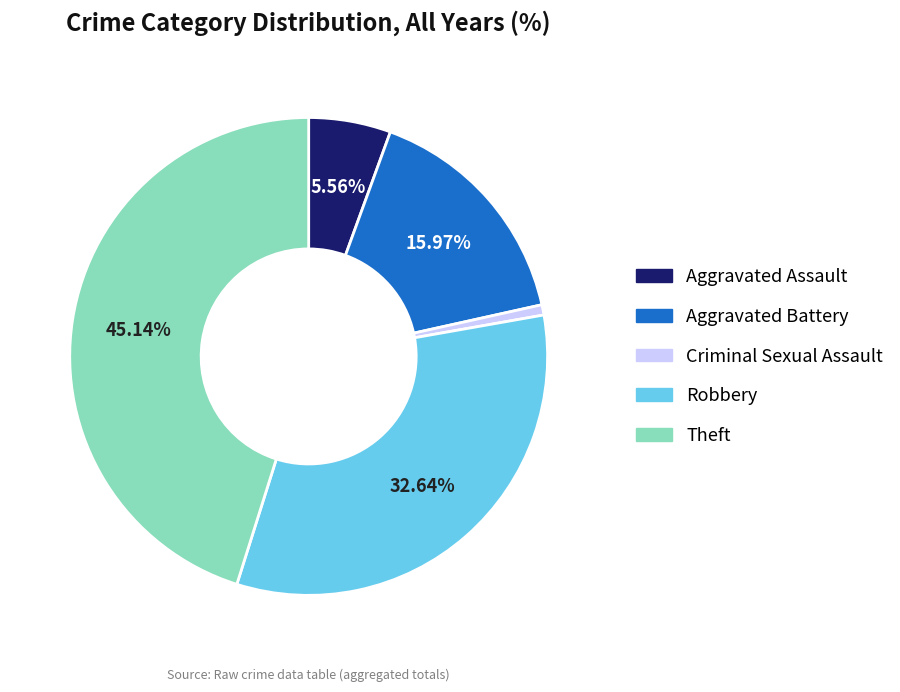

Combined, do Theft and Aggravated Assault account for over 50%?

Yes